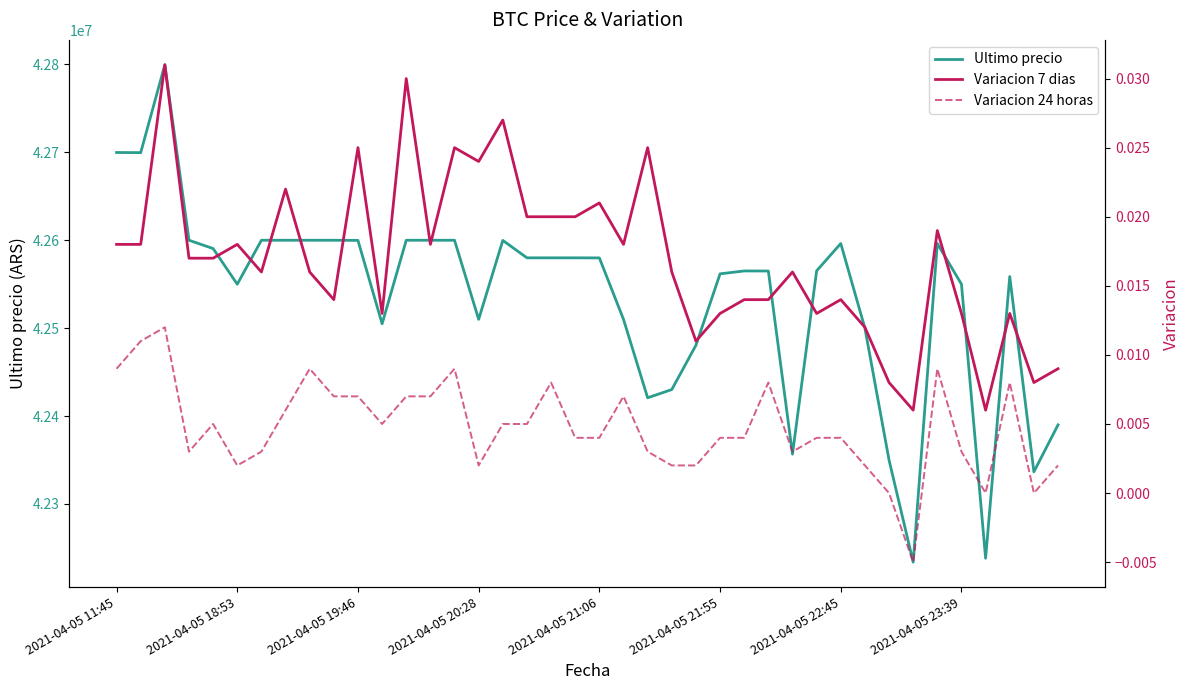

What is the highest value of the Ultimo precio series?

42799603